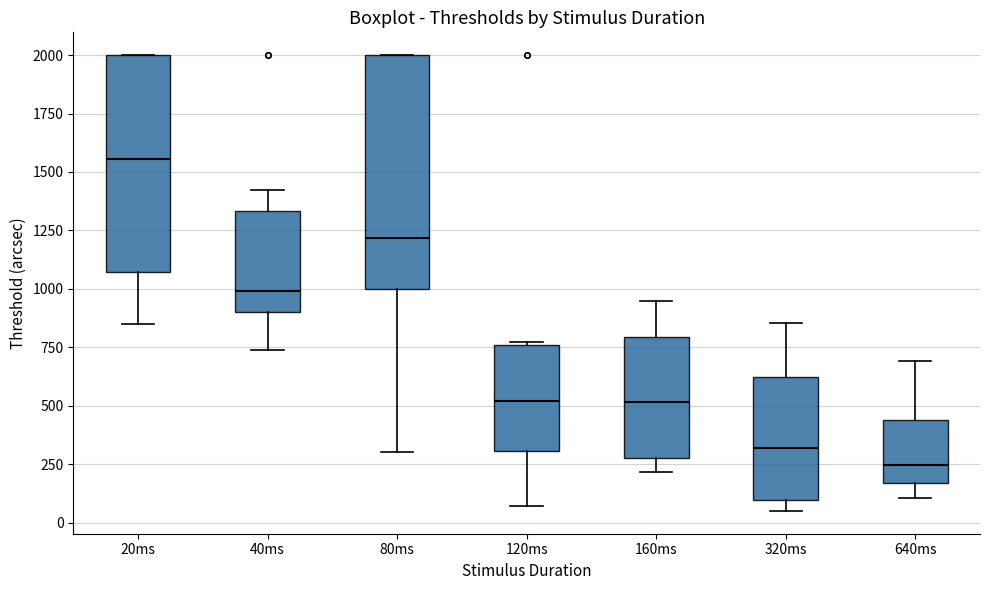

Which box has the lowest median line?

640ms